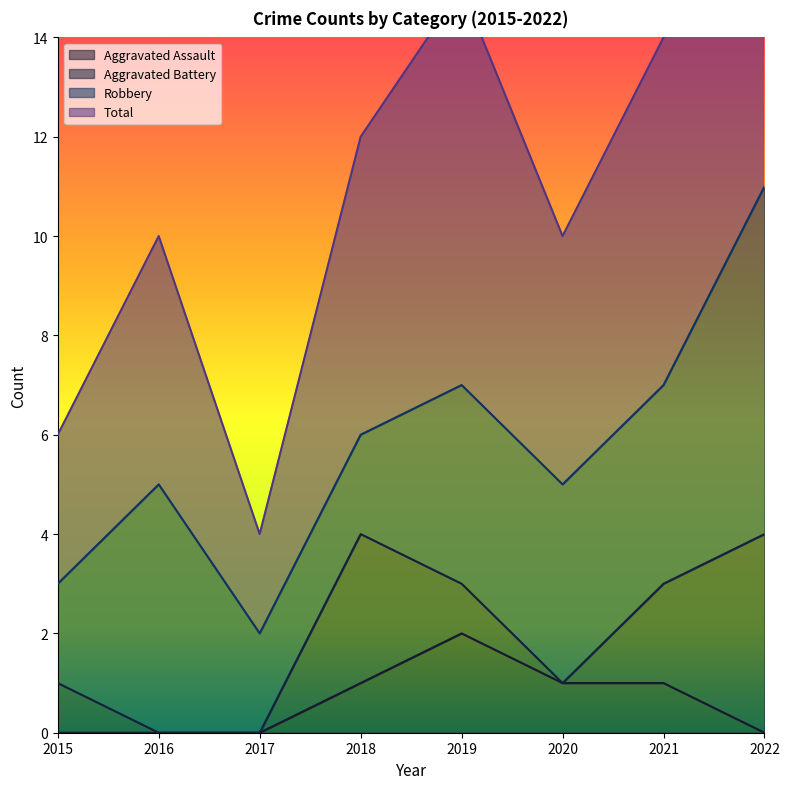

Is the value of Total at 2022 greater than the value of Aggravated Assault at 2022?

Yes